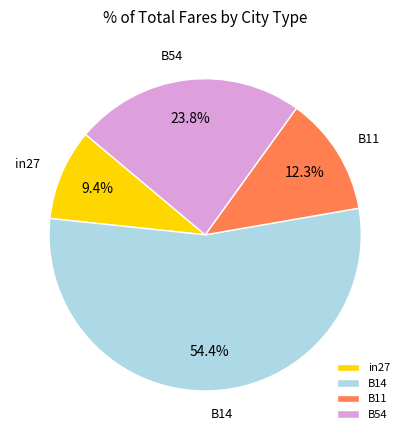

Is it true that B14 is 54% of the pie?

True